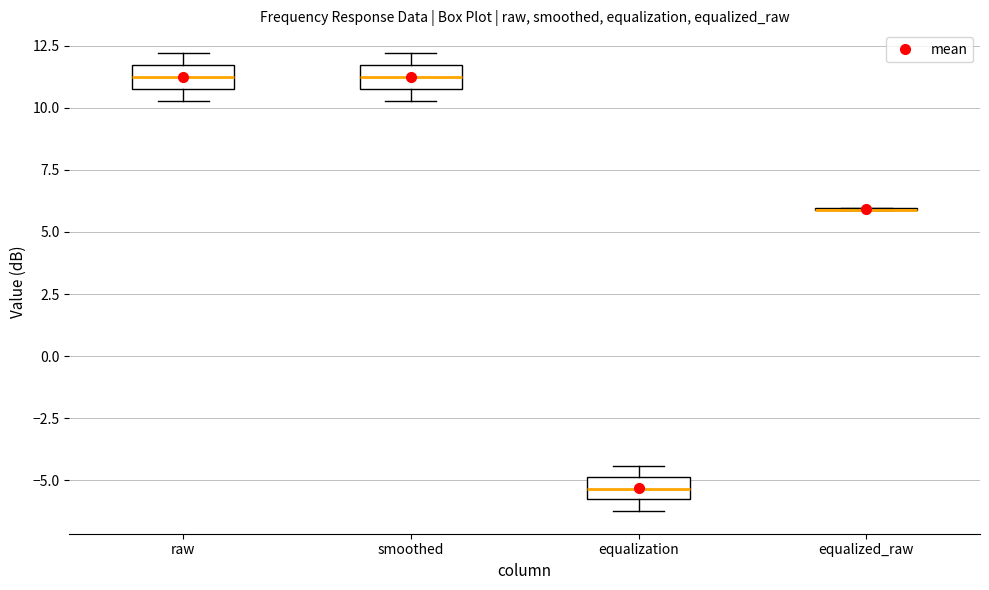

Reading left to right, transcribe this box plot: for each box, give where its median line is, the range the box spans, and where its two whiskers end, as read against the y-axis. The values are not printed on the chart, so give them approximately, as read against the axis.

raw: median 11.0, box 10.5 to 11.5, whiskers 10.5 (just below the box's lower edge) to 12.0
smoothed: median 11.0, box 10.5 to 11.5, whiskers 10.5 (just below the box's lower edge) to 12.0
equalization: median -5.5, box -6.0 to -5.0, whiskers -6.0 (below the box's lower edge) to -4.5
equalized_raw: box collapsed to a line at 6.0, whiskers 6.0 to 6.0